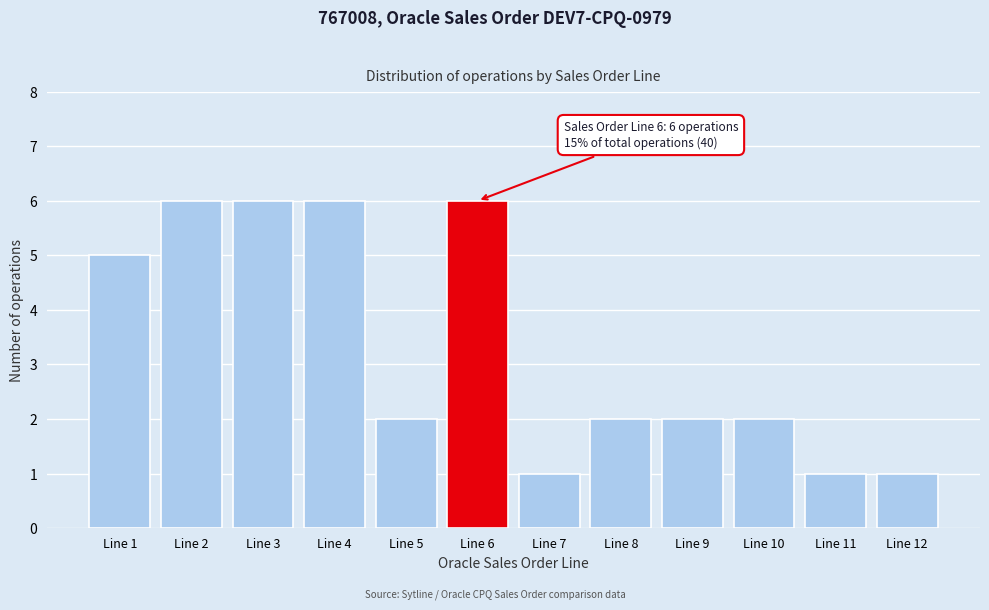

Reading left to right, transcribe all the data shown in this chart.

Line 1=5	Line 2=6	Line 3=6	Line 4=6	Line 5=2	Line 6=6	Line 7=1	Line 8=2	Line 9=2	Line 10=2	Line 11=1	Line 12=1